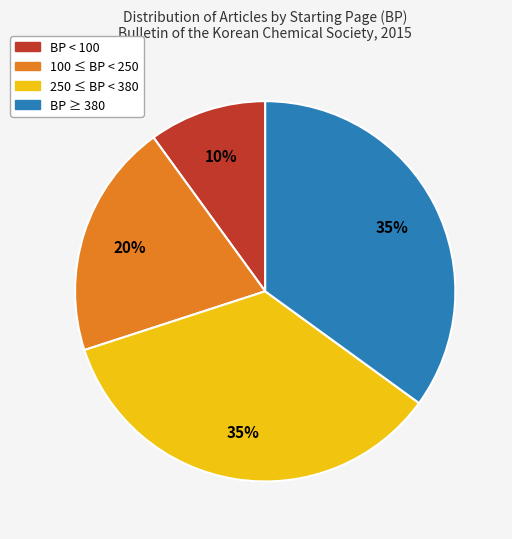

Is there any slice that represents more than half of the pie?

No